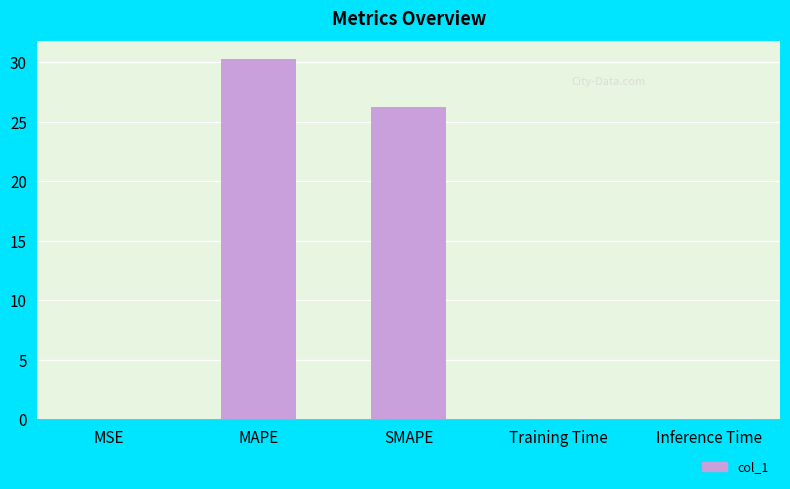

What is the sum of all values?

56.6